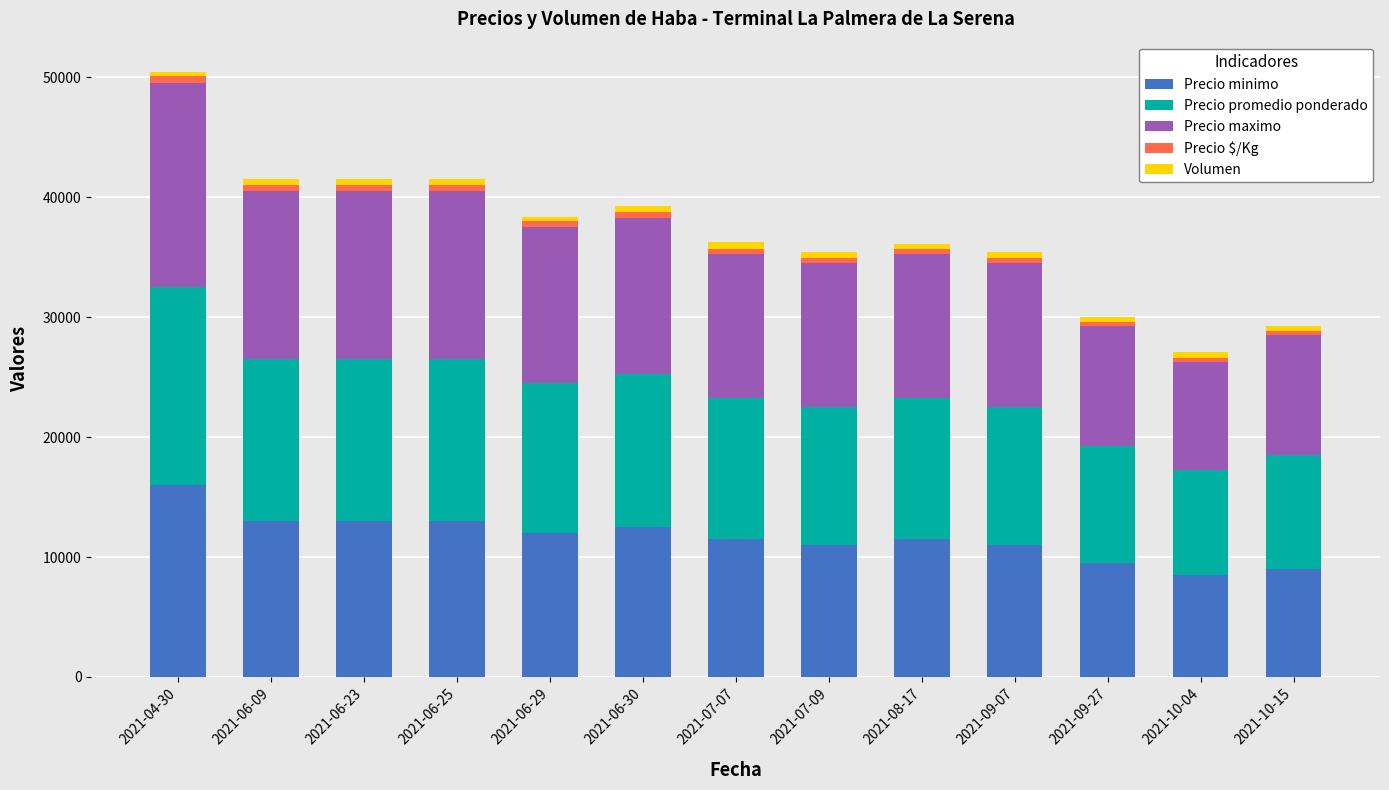

At which category is the sum across all series the highest?

2021-04-30